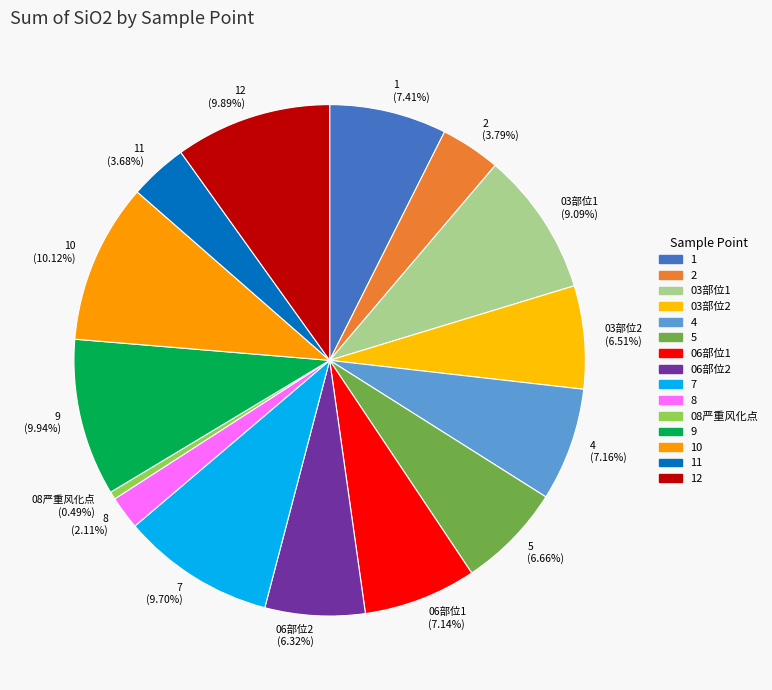

Is there a majority slice in this chart?

No